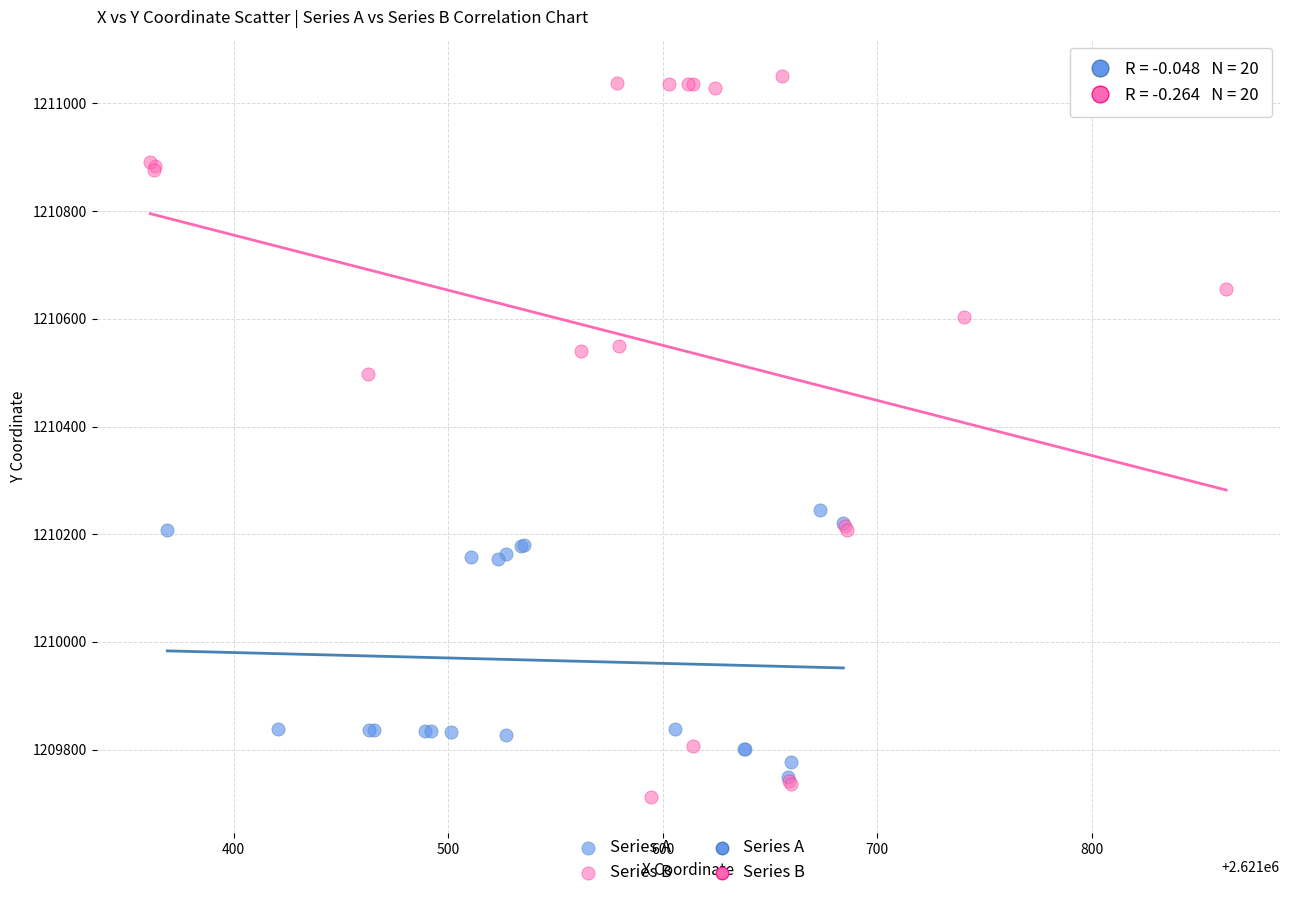

Which series reaches the maximum Y coordinate?

Series B